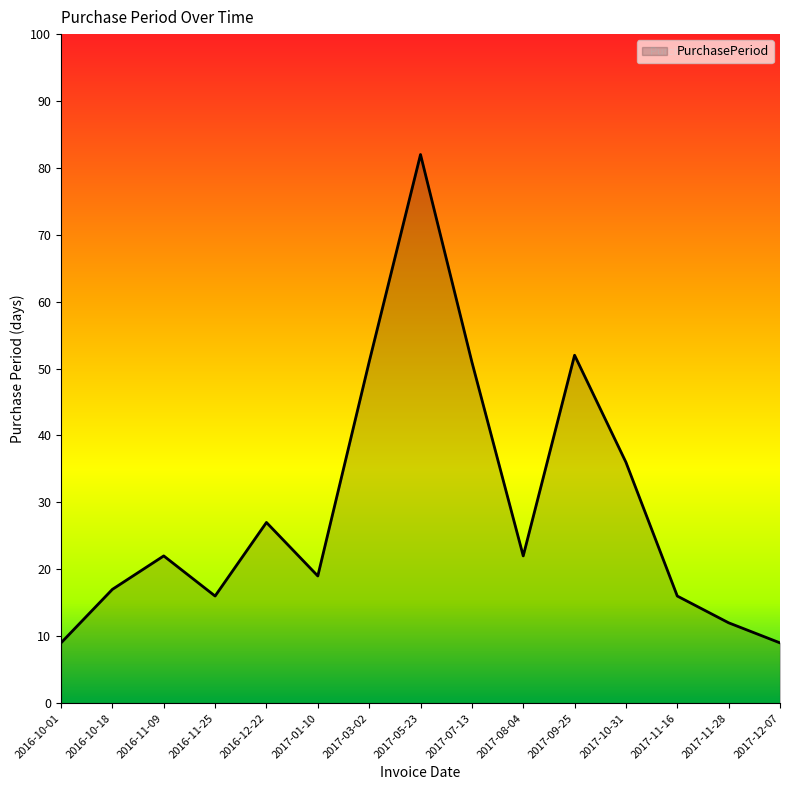

Where is the first local maximum?

2016-11-09